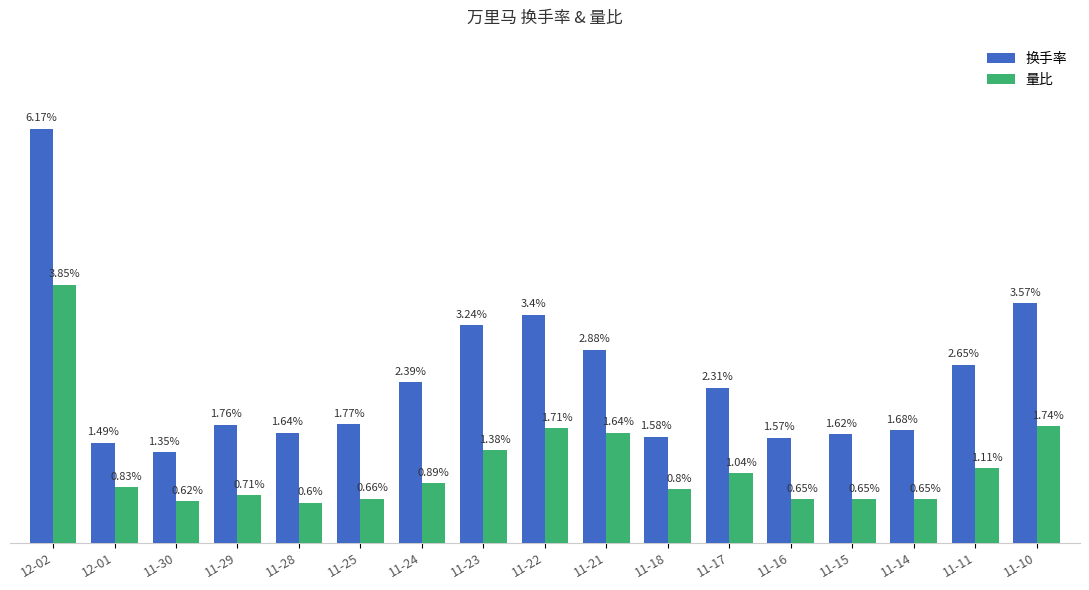

Are the bars horizontal?

No